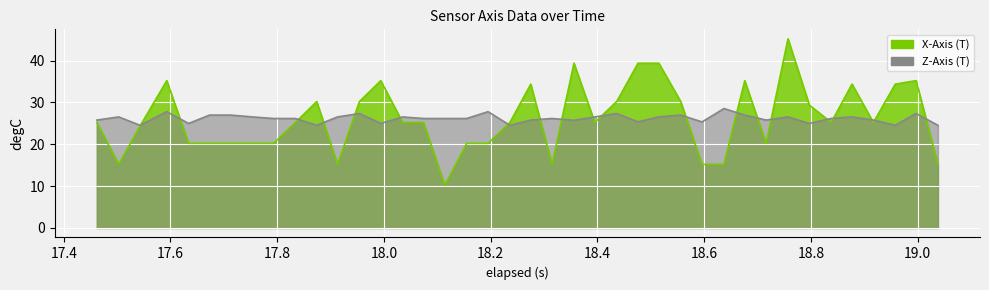

How many interior local peaks does the Z-Axis (T) series have?

12